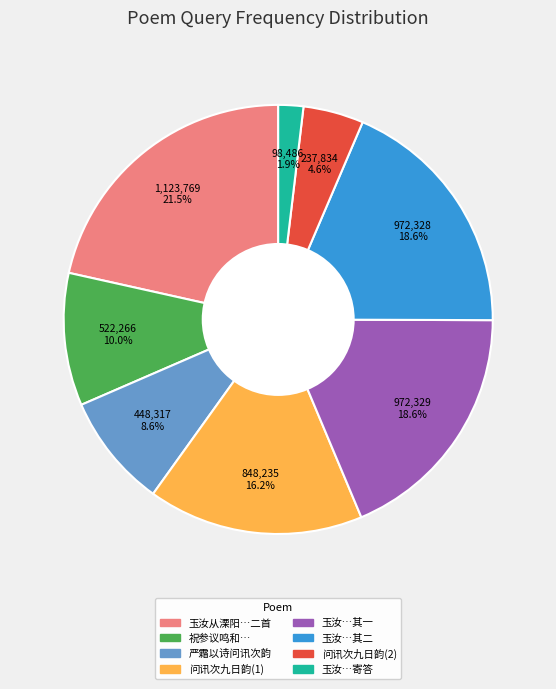

How many segments does this pie chart have?

8